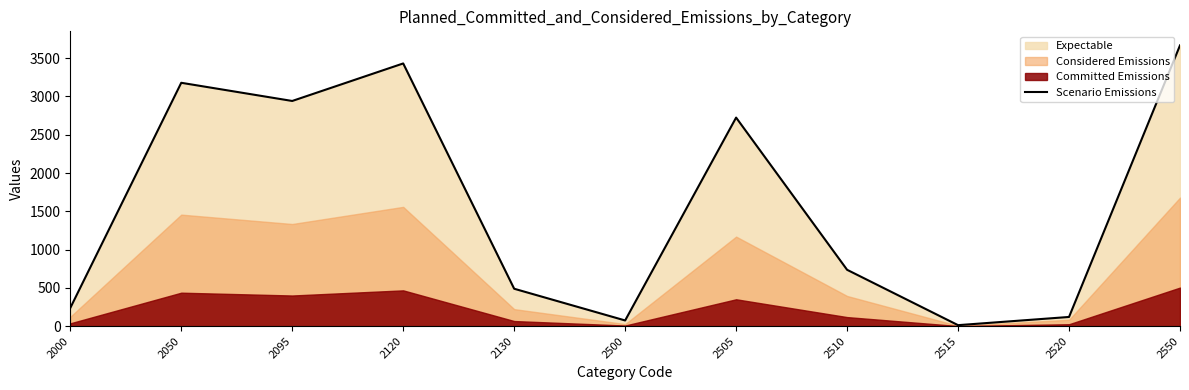

What is the minimum value shown in the chart?

12.9